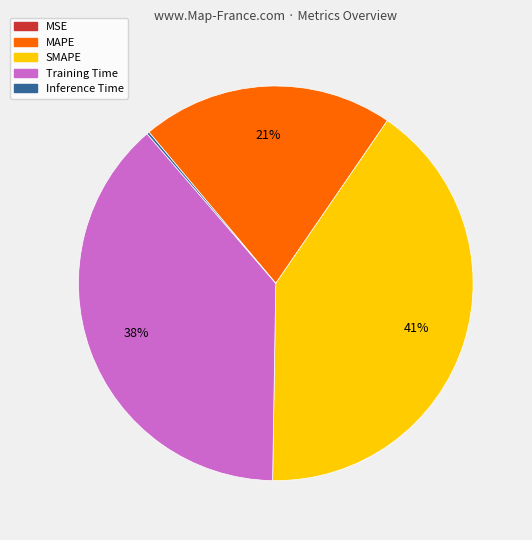

To the nearest percent, what is the average slice percentage?

20%